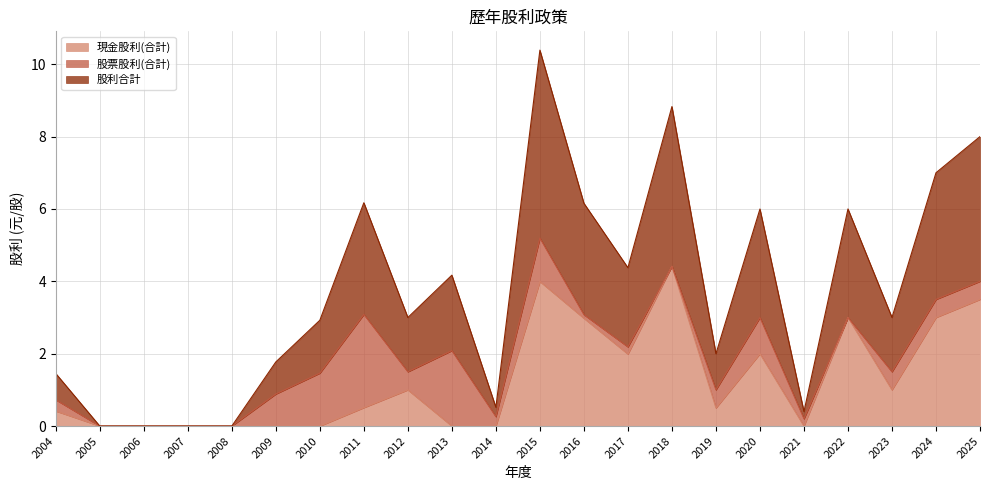

Count the number of categories in the chart.

22